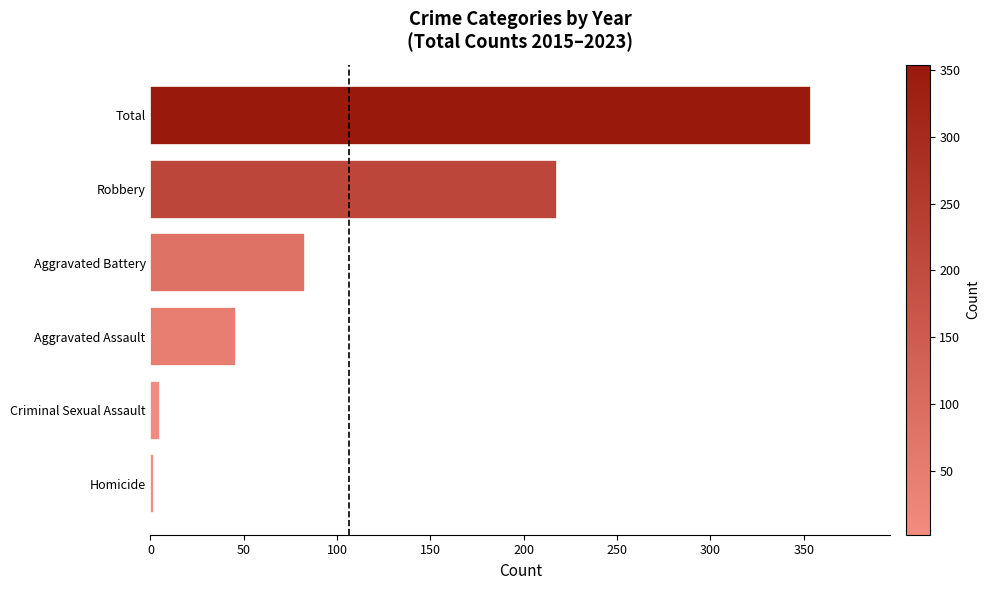

What is the average value?

118